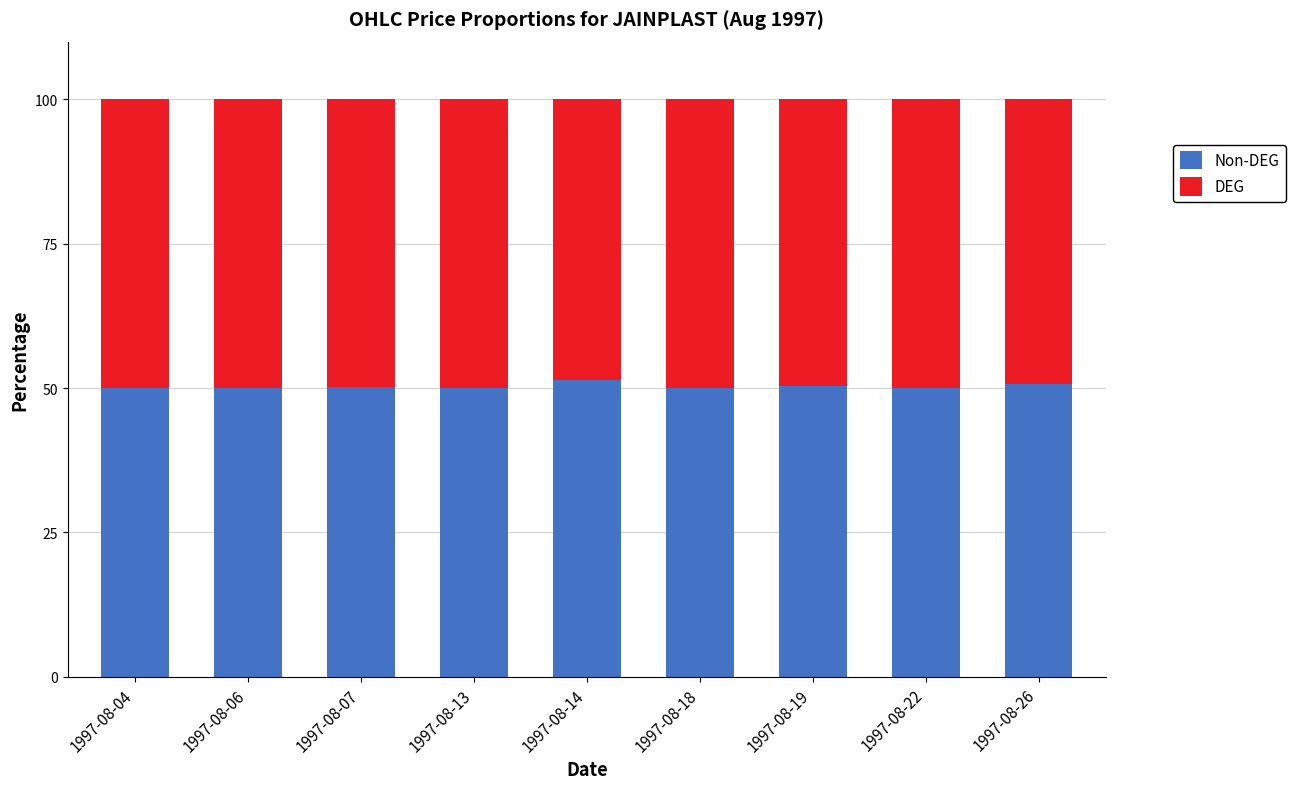

What is the total value across all series at 1997-08-22?

100.0